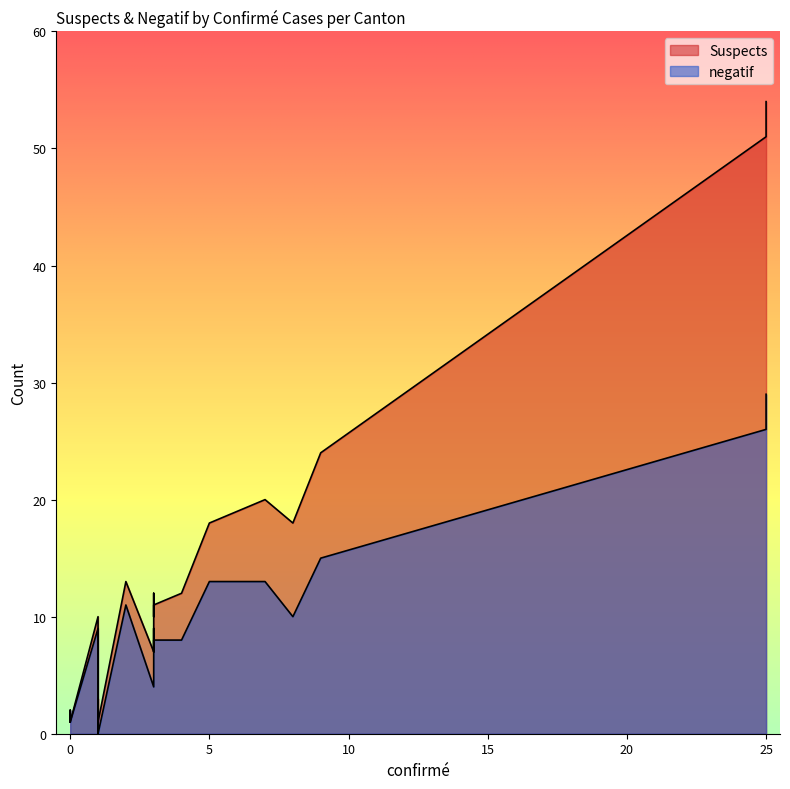

Is it true that negatif equals 4 at AdjIdo?

False